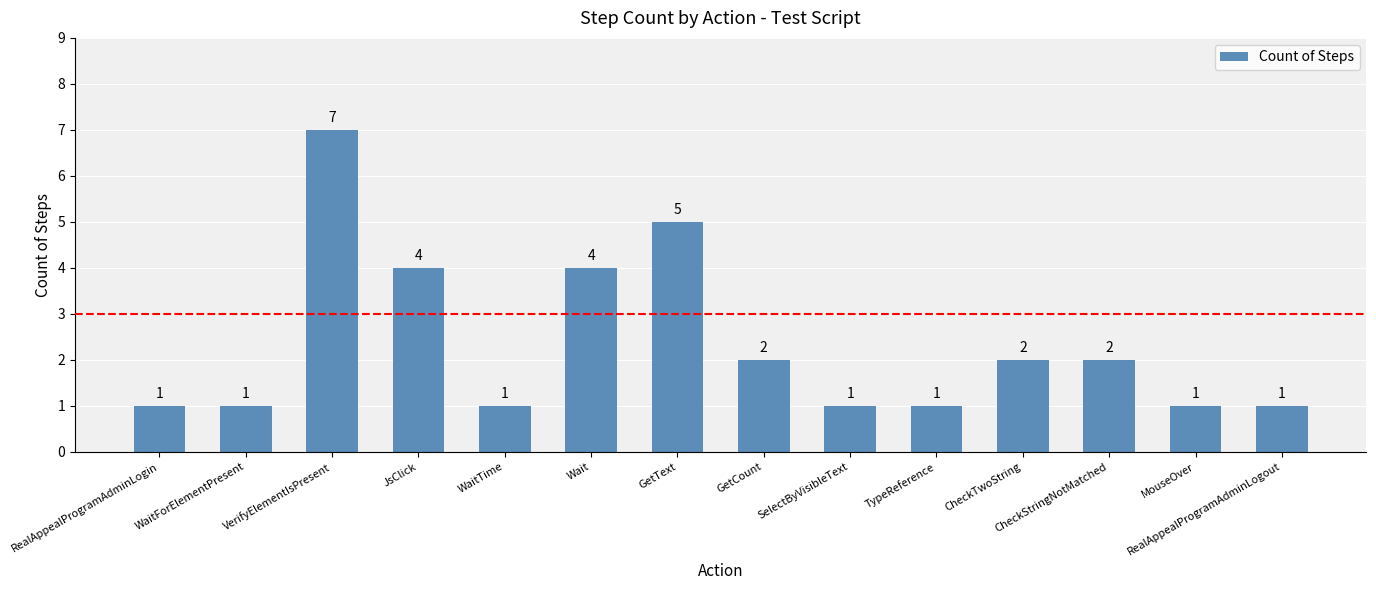

How many values are below 2?

7